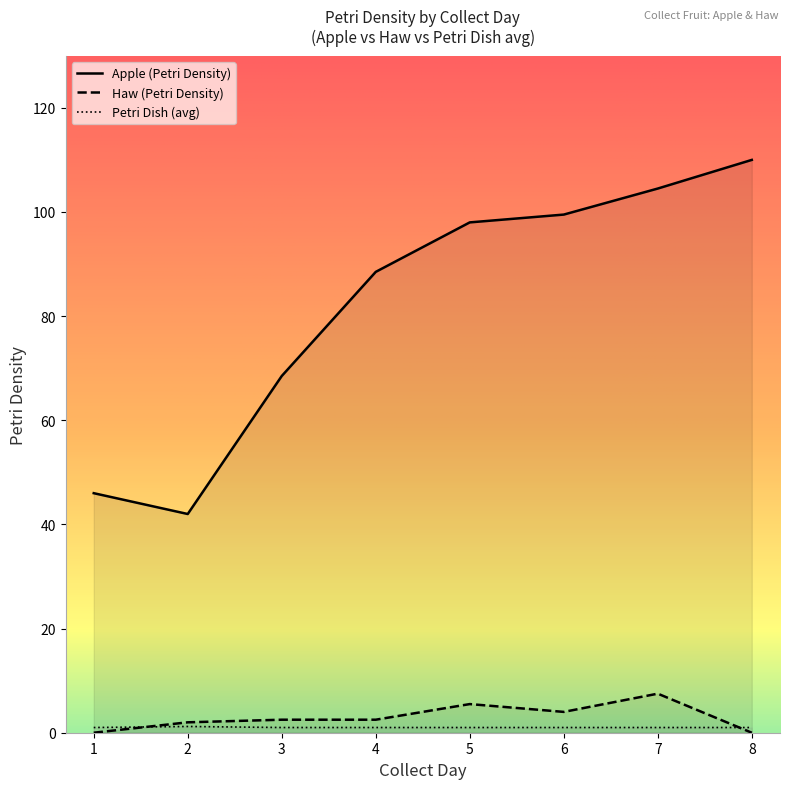

True or false: Apple (Petri Density) and Haw (Petri Density) cross at least once.

False